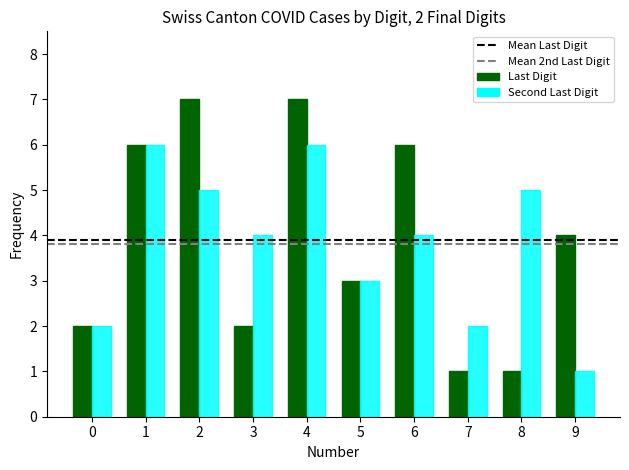

What is the maximum value shown in the chart?

7